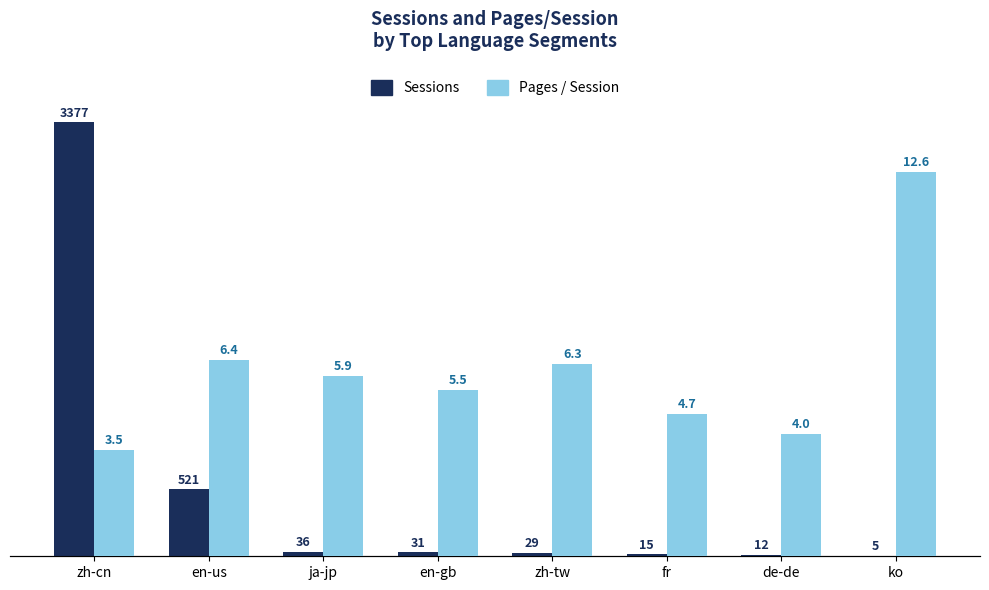

The value of Sessions at de-de is 15.6. True or false?

False